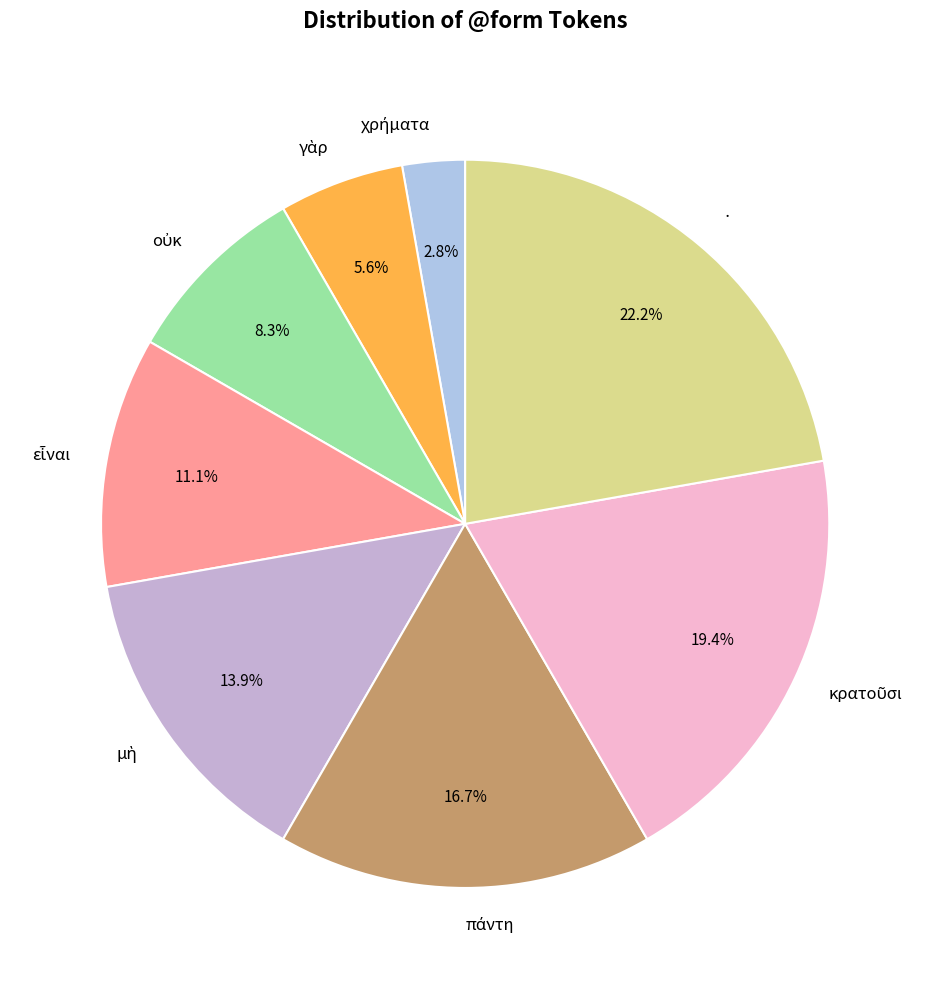

What is the largest slice in the pie chart?

·